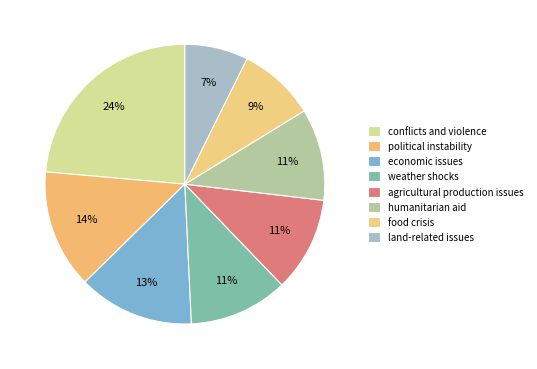

How many slices are in this pie chart?

8